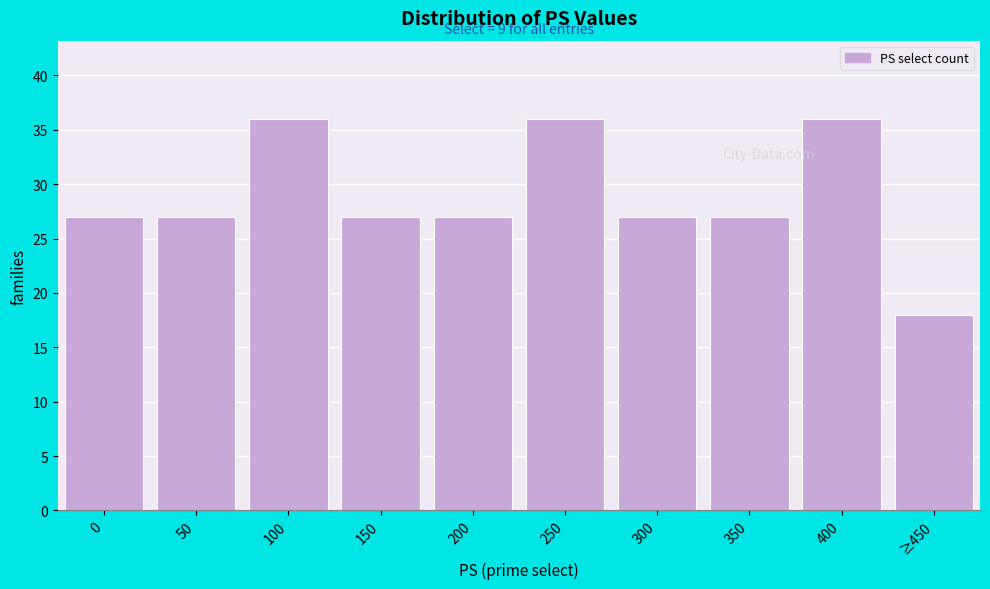

Reading right to left, what are all the values shown in this chart?

≥450=18	400=36	350=27	300=27	250=36	200=27	150=27	100=36	50=27	0=27